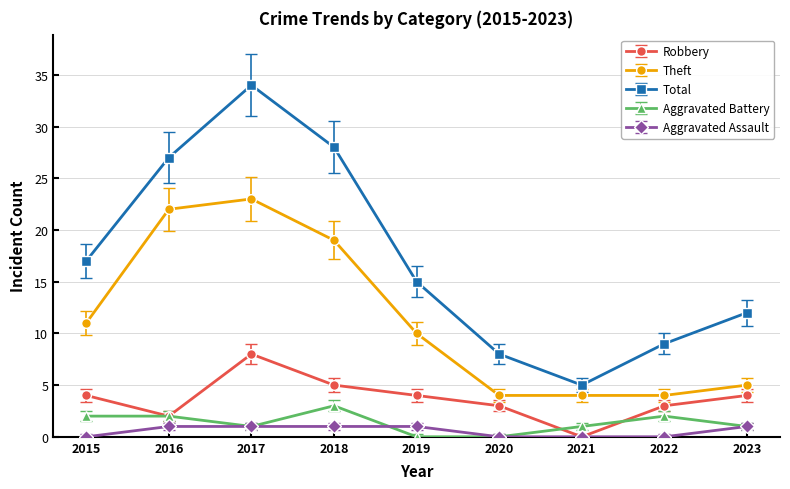

What is the lowest value of the Total series?

5